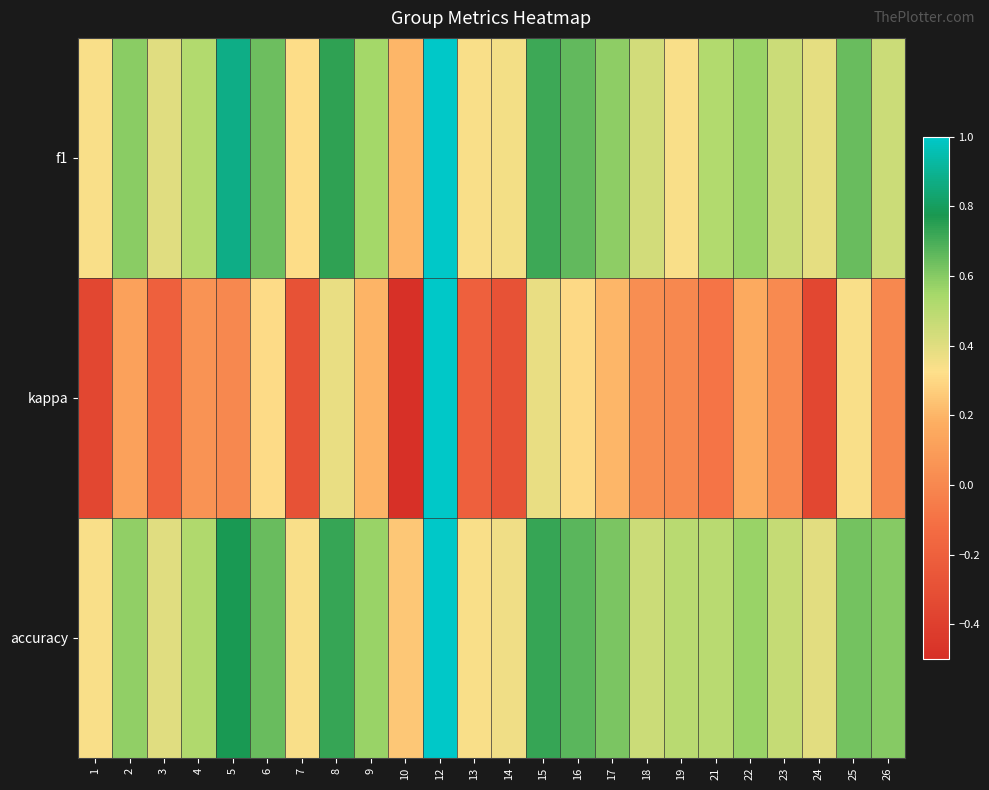

Which series changed the most between 2 and 15?

kappa